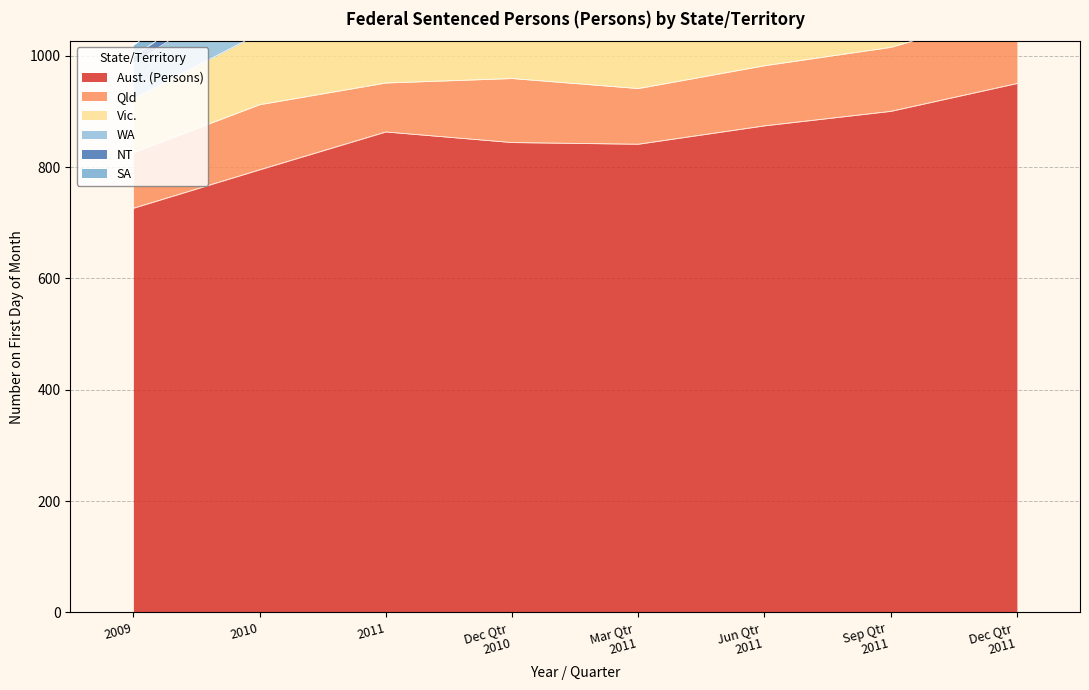

List the series in order of their peak value, lowest first.

SA, NT, Qld, Vic., WA, Aust. (Persons)